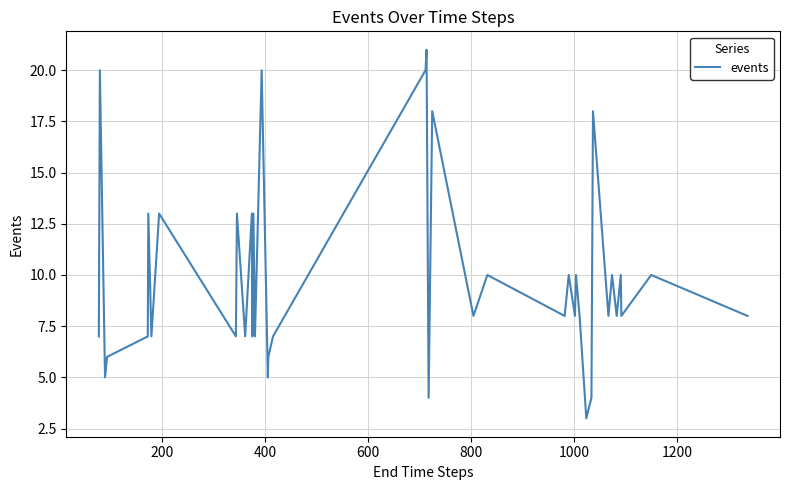

What is the difference between the maximum and minimum values?

18